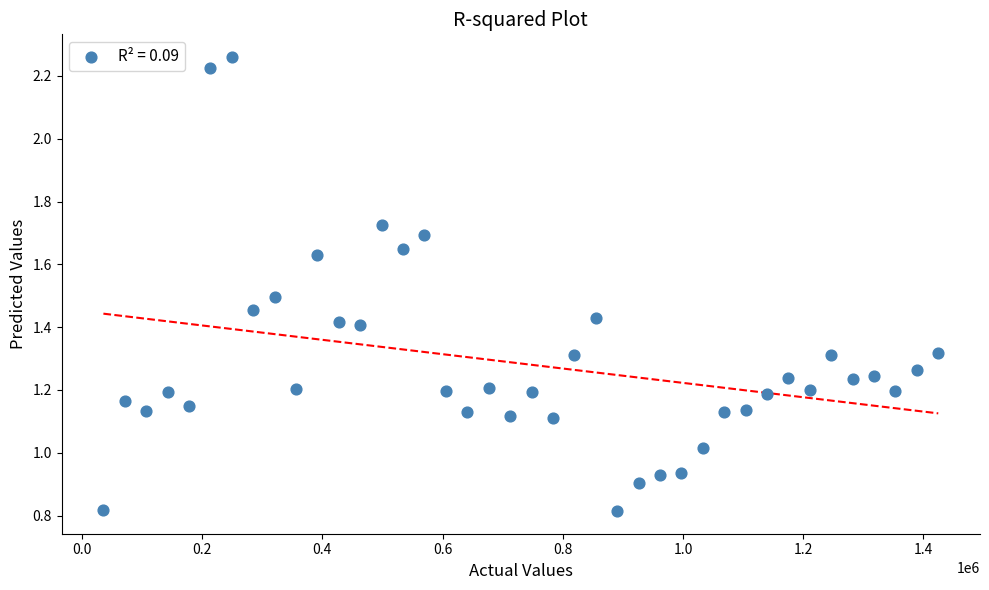

What is the range of X values (max minus min)?

1389213.0